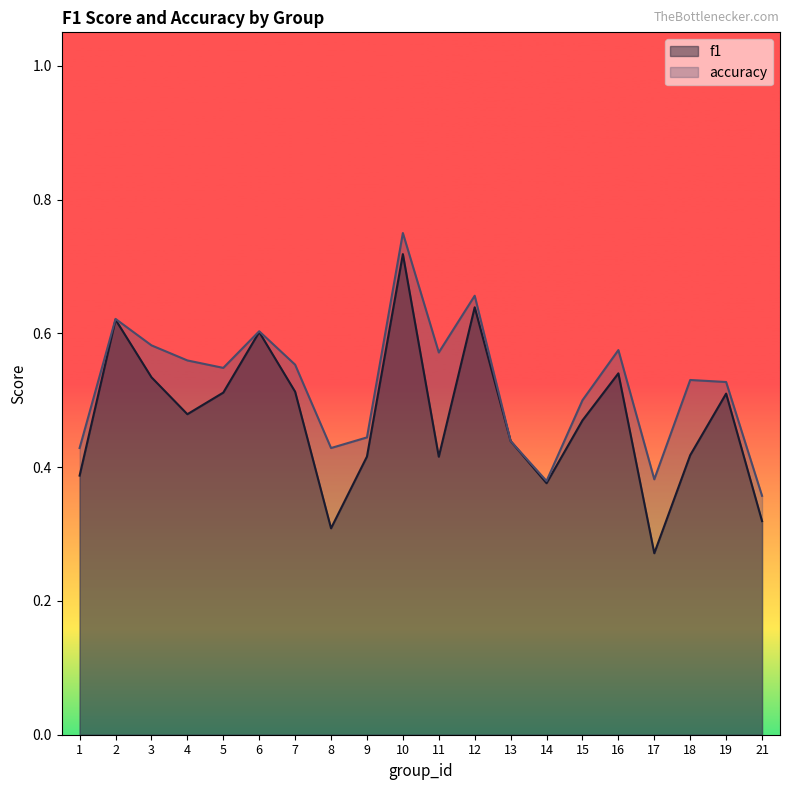

What is the sum of all f1 values?

9.5